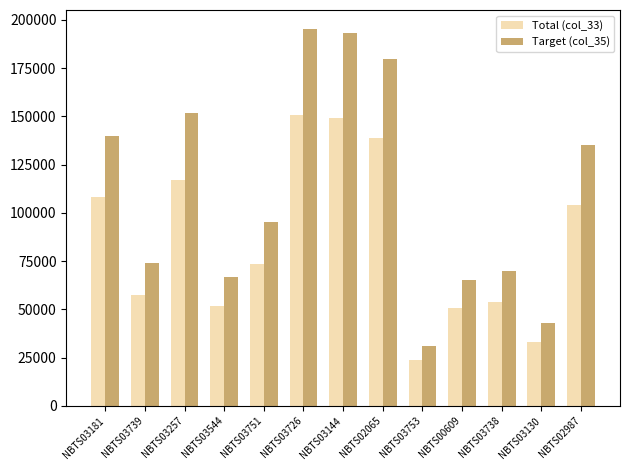

Where is Target (col_35) nearest to the value 113142?

NBTS03751